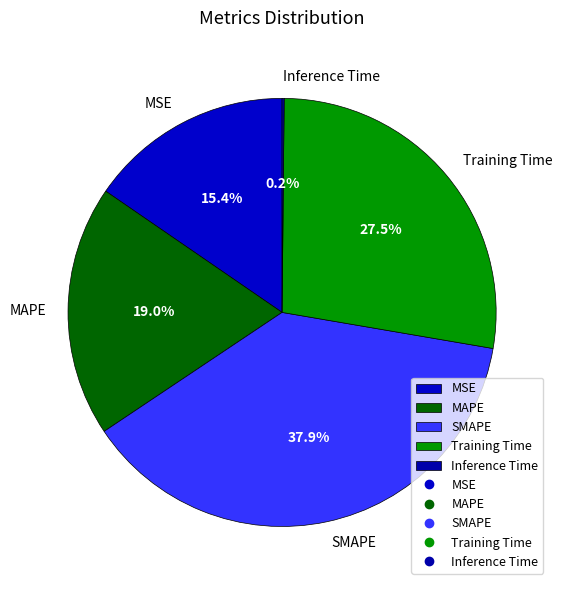

What is the largest slice in the pie chart?

SMAPE